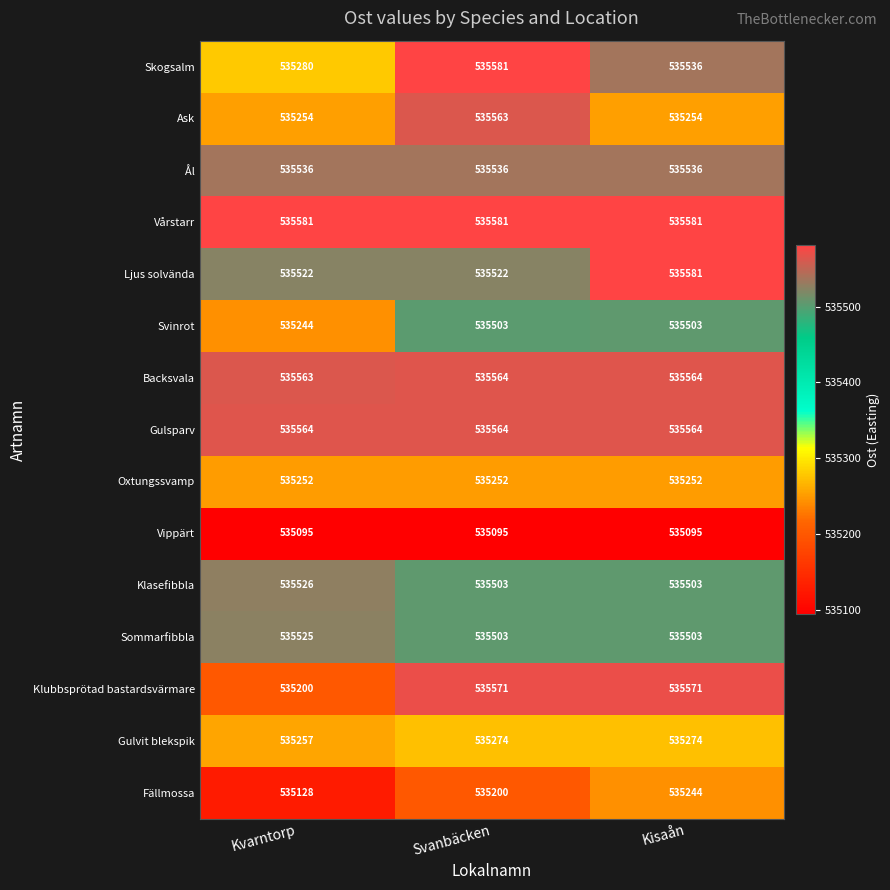

What value does the Ljus solvända series have at Kisaån, to the nearest 5?

535580